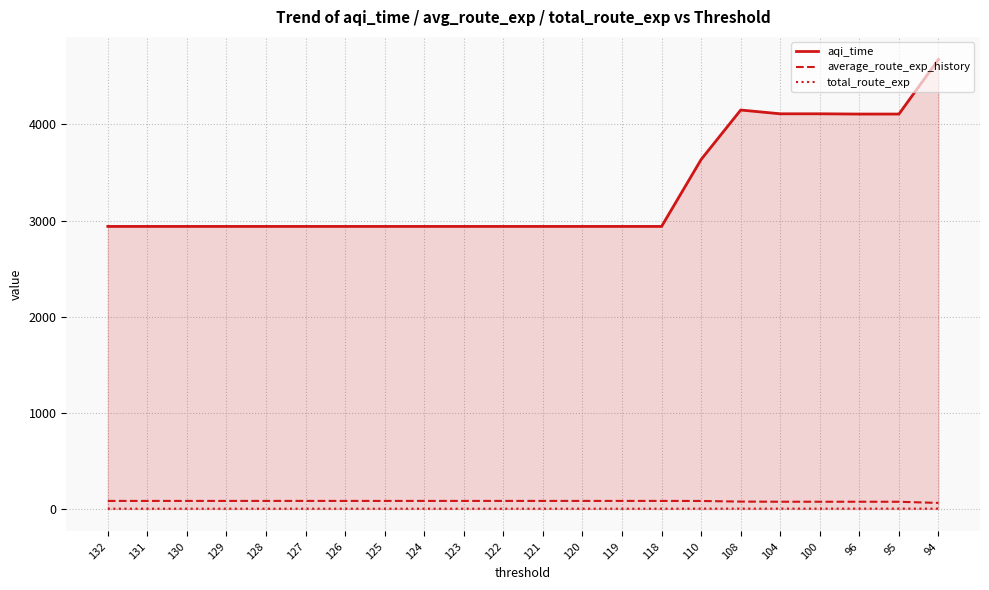

At which category is the sum across all series the highest?

94